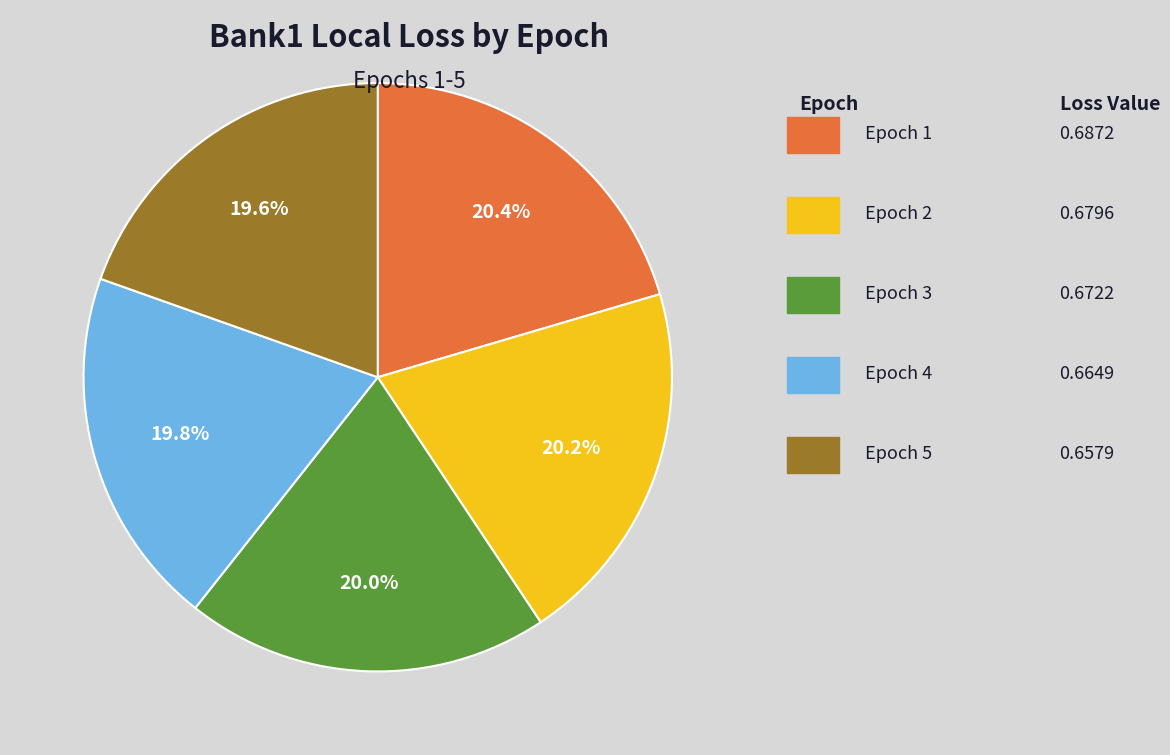

Is there any slice that represents more than half of the pie?

No